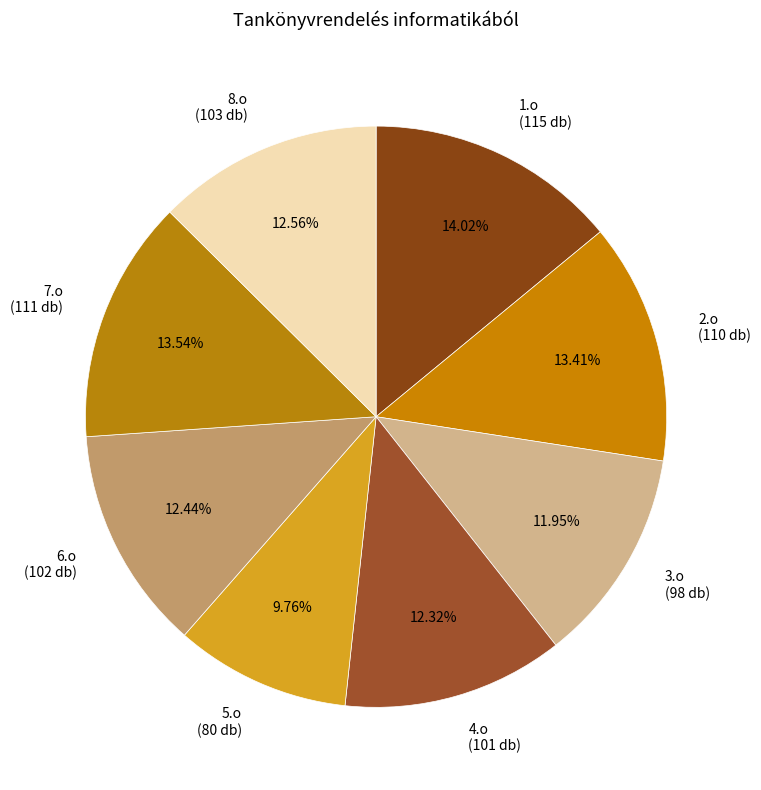

True or false: 4.o accounts for 3% of the total.

False